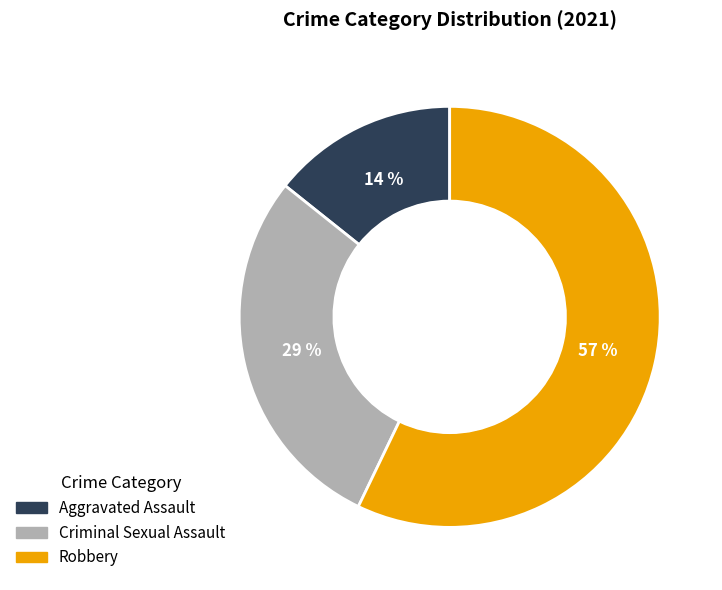

To the nearest percent, what is the average slice percentage?

33%